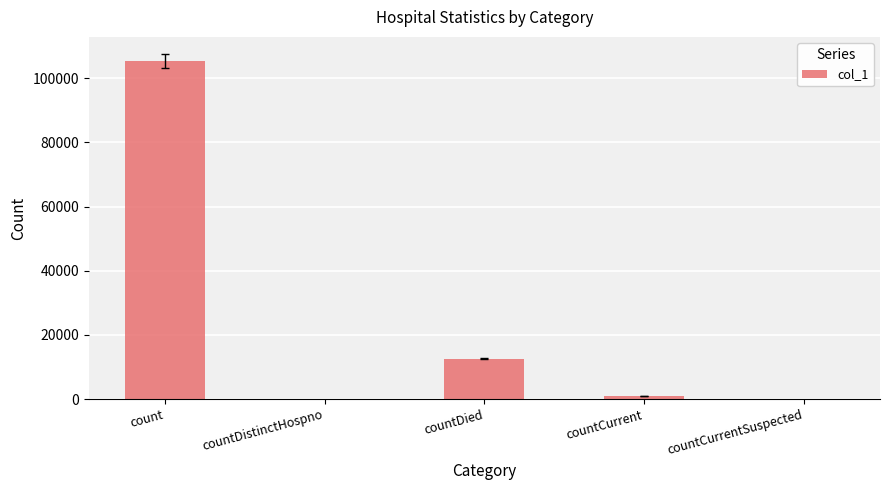

What is the average value?

23770